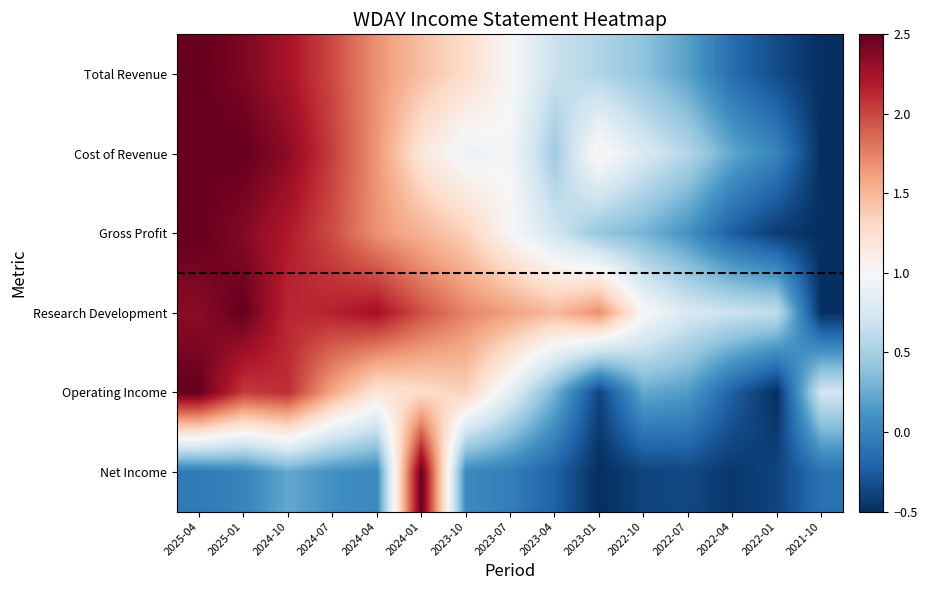

Reading left to right, extract all data points from this chart.

Total Revenue: 2025-04=2.5	2025-01=2.4	2024-10=2.2	2024-07=2.0	2024-04=1.7	2024-01=1.5	2023-10=1.3	2023-07=1.0	2023-04=0.7	2023-01=0.5	2022-10=0.4	2022-07=0.2	2022-04=-0.1	2022-01=-0.3	2021-10=-0.5
Cost of Revenue: 2025-04=2.5	2025-01=2.5	2024-10=2.3	2024-07=2.0	2024-04=1.7	2024-01=1.2	2023-10=0.9	2023-07=1.0	2023-04=0.5	2023-01=1.1	2022-10=0.8	2022-07=0.6	2022-04=0.2	2022-01=0.0	2021-10=-0.5
Gross Profit: 2025-04=2.5	2025-01=2.4	2024-10=2.2	2024-07=2.0	2024-04=1.7	2024-01=1.5	2023-10=1.3	2023-07=1.0	2023-04=0.7	2023-01=0.4	2022-10=0.3	2022-07=0.1	2022-04=-0.2	2022-01=-0.4	2021-10=-0.5
Research Development: 2025-04=2.3	2025-01=2.5	2024-10=2.1	2024-07=2.2	2024-04=2.3	2024-01=2.0	2023-10=1.7	2023-07=1.6	2023-04=1.5	2023-01=1.7	2022-10=1.0	2022-07=0.8	2022-04=0.7	2022-01=0.6	2021-10=-0.5
Operating Income: 2025-04=2.5	2025-01=2.0	2024-10=2.1	2024-07=1.6	2024-04=1.2	2024-01=1.3	2023-10=1.4	2023-07=0.8	2023-04=0.3	2023-01=-0.4	2022-10=0.2	2022-07=0.2	2022-04=-0.2	2022-01=-0.5	2021-10=0.7
Net Income: 2025-04=-0.1	2025-01=0.0	2024-10=0.2	2024-07=0.1	2024-04=0.0	2024-01=2.5	2023-10=0.0	2023-07=-0.0	2023-04=-0.2	2023-01=-0.5	2022-10=-0.4	2022-07=-0.4	2022-04=-0.4	2022-01=-0.4	2021-10=-0.1